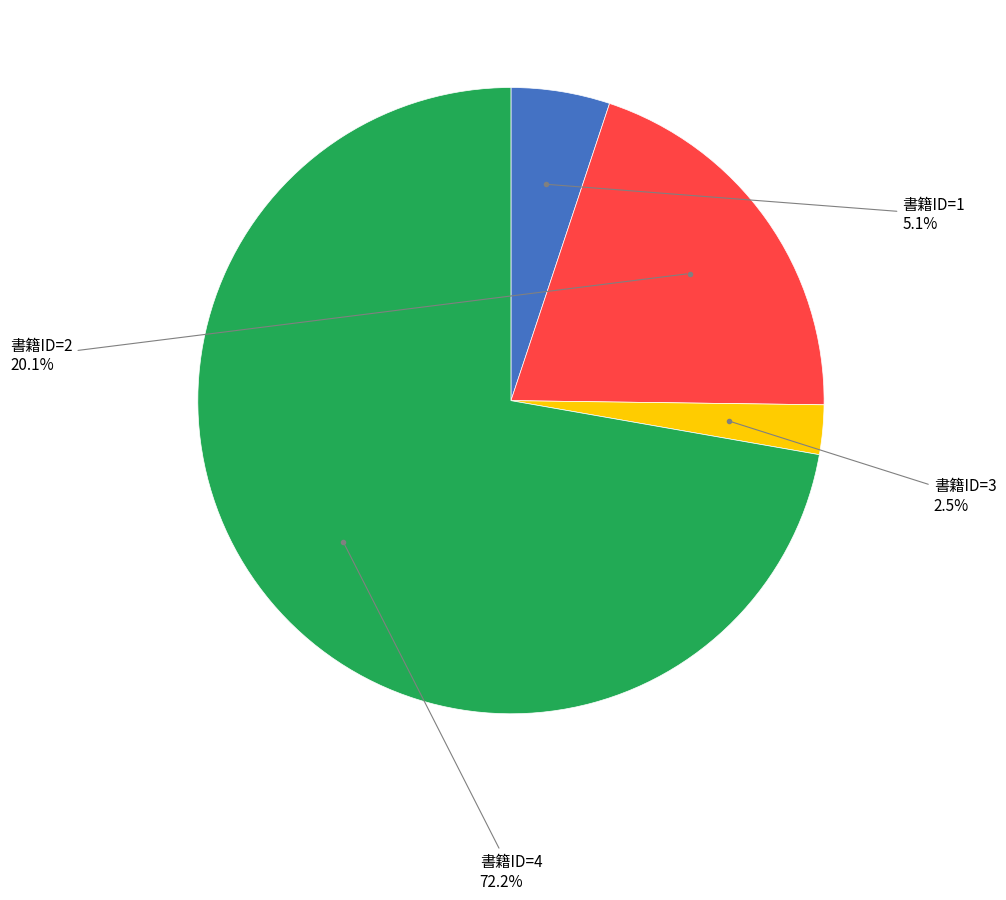

Which slice represents more than half of the pie?

書籍ID=4